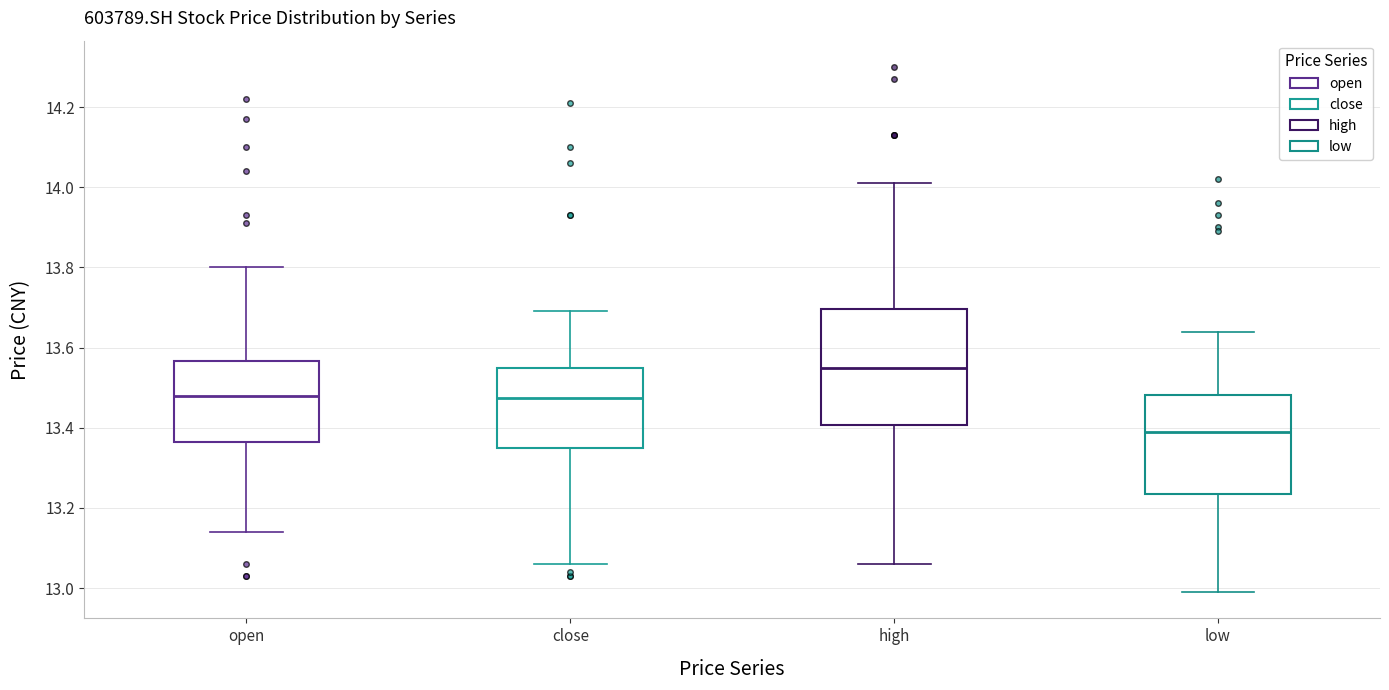

Where is the upper edge of the box for high on the y-axis? The values are not printed on the chart, so give them approximately, as read against the axis.

13.70